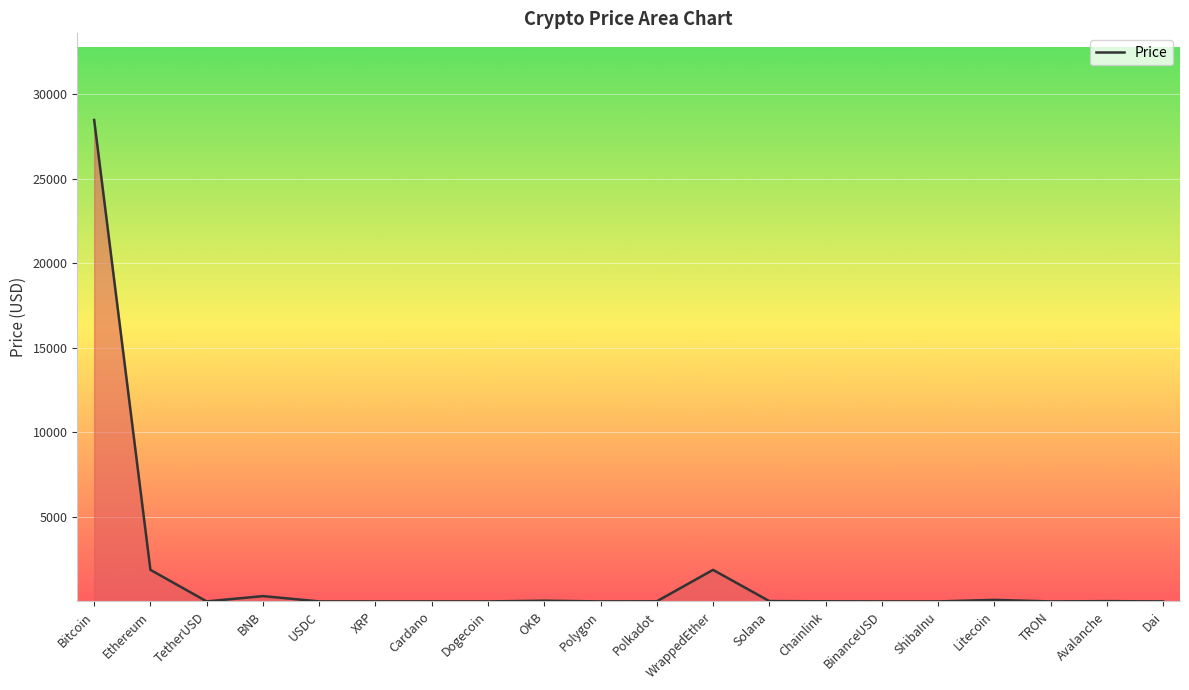

What is the difference between the maximum and minimum values?

28484.9